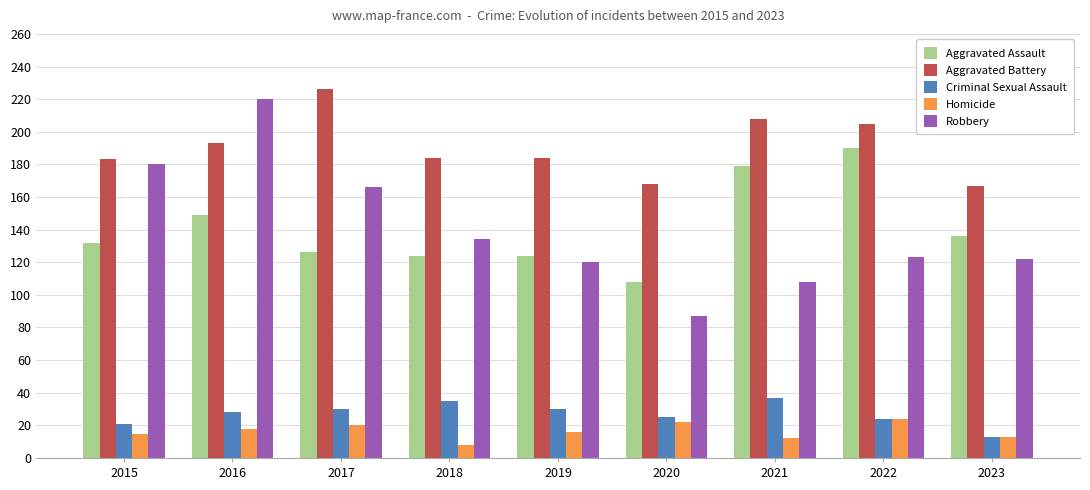

Where does the Aggravated Battery series first go above 184?

2016